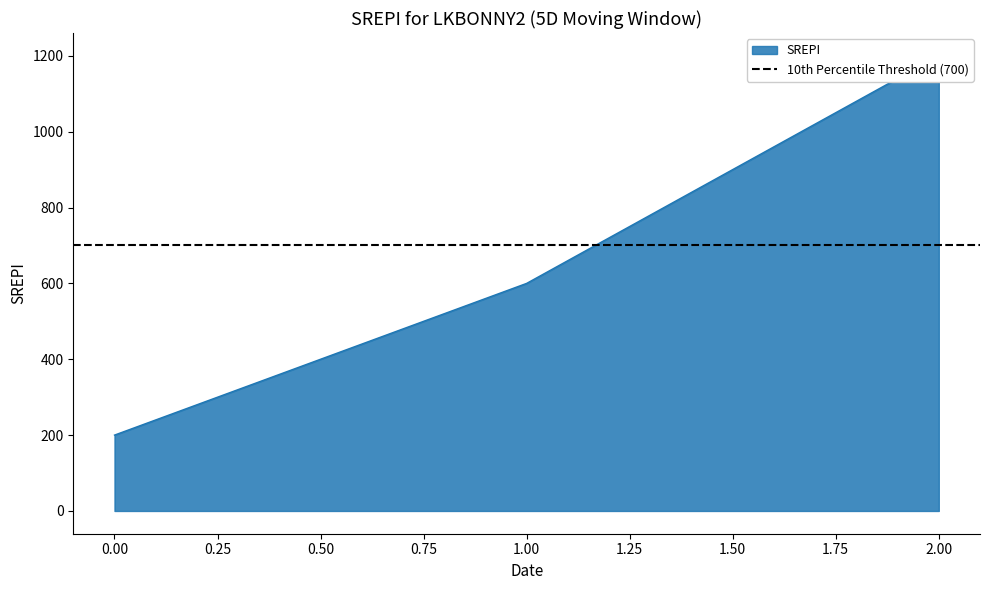

List the labels in order of value, smallest first.

0, 1, 2